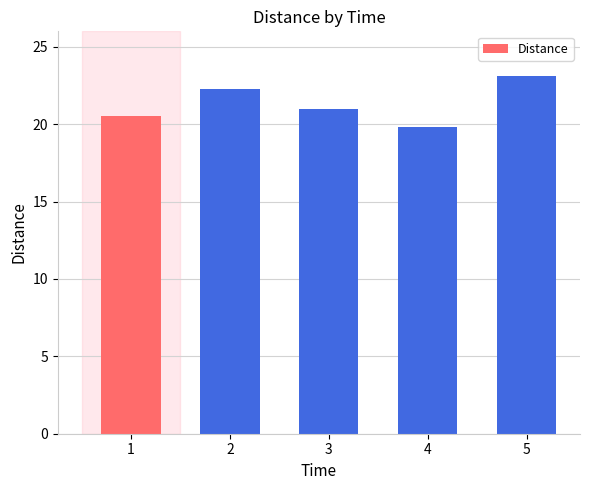

What is the approximate value at 1?

20.5